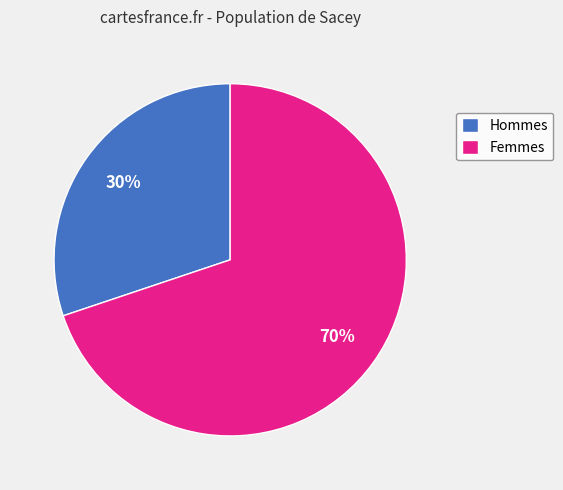

Which category has the biggest portion of the pie?

Femmes